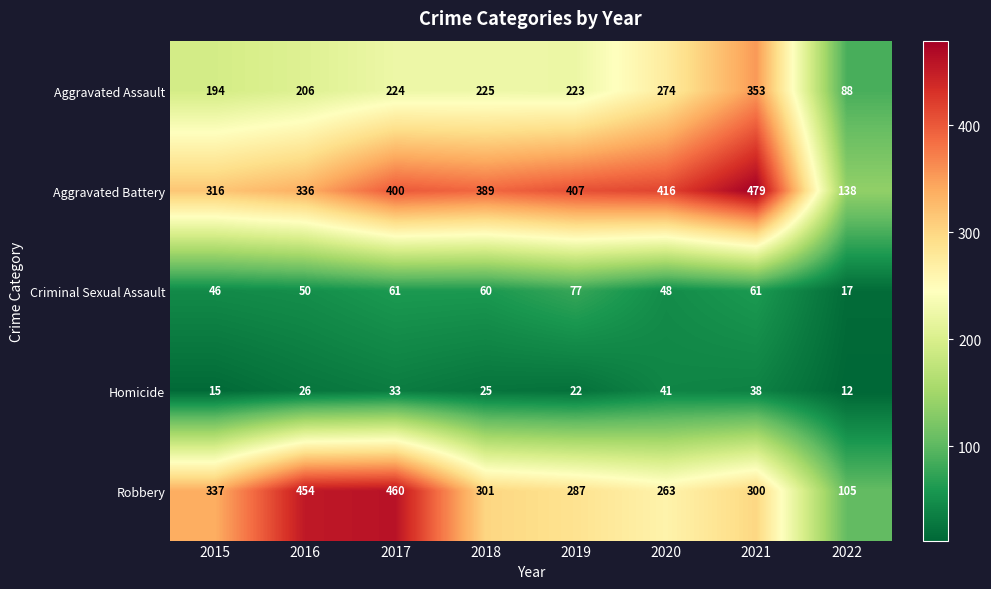

The value of Criminal Sexual Assault at 2019 is 43. True or false?

False